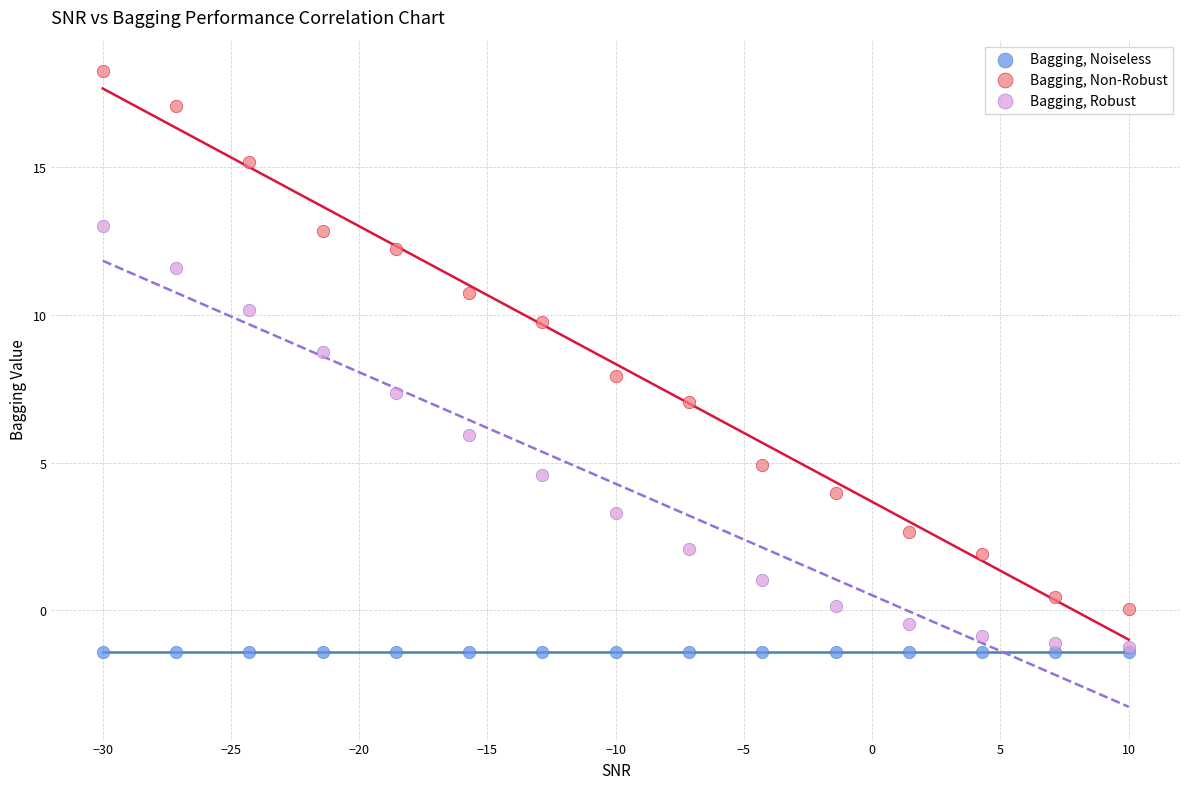

What are all the series names shown in the legend?

Bagging, Noiseless, Bagging, Non-Robust, Bagging, Robust